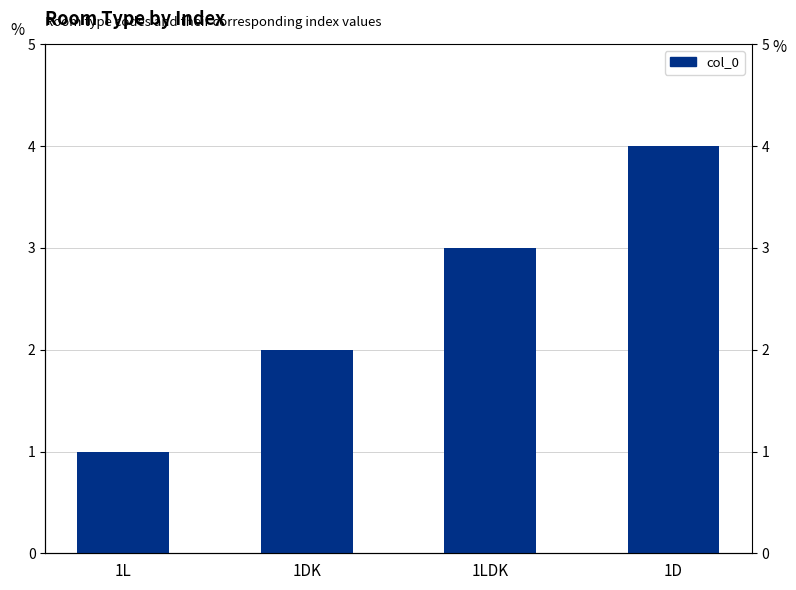

How many bars are there in total?

4